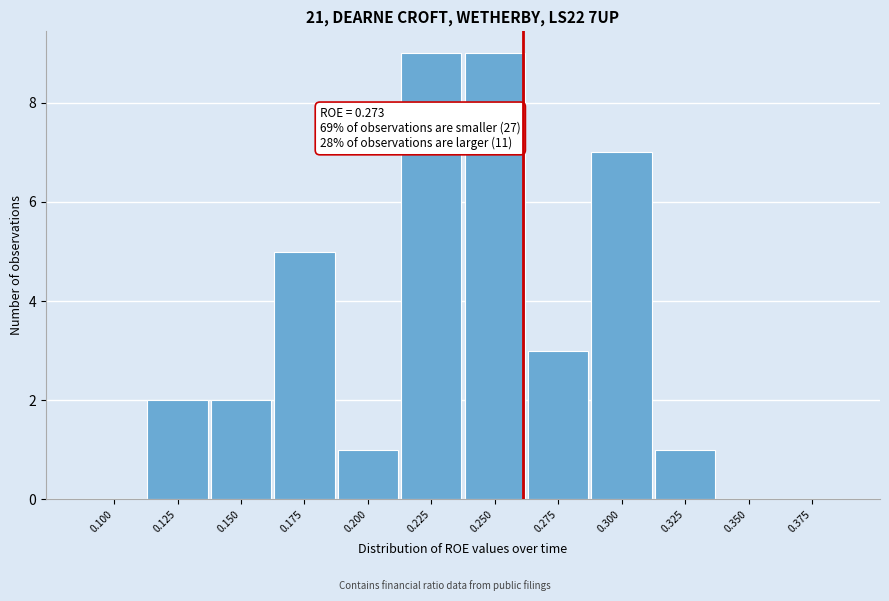

Reading right to left, what are all the values shown in this chart?

0.375=0	0.350=0	0.325=1	0.300=7	0.275=3	0.250=9	0.225=9	0.200=1	0.175=5	0.150=2	0.125=2	0.100=0